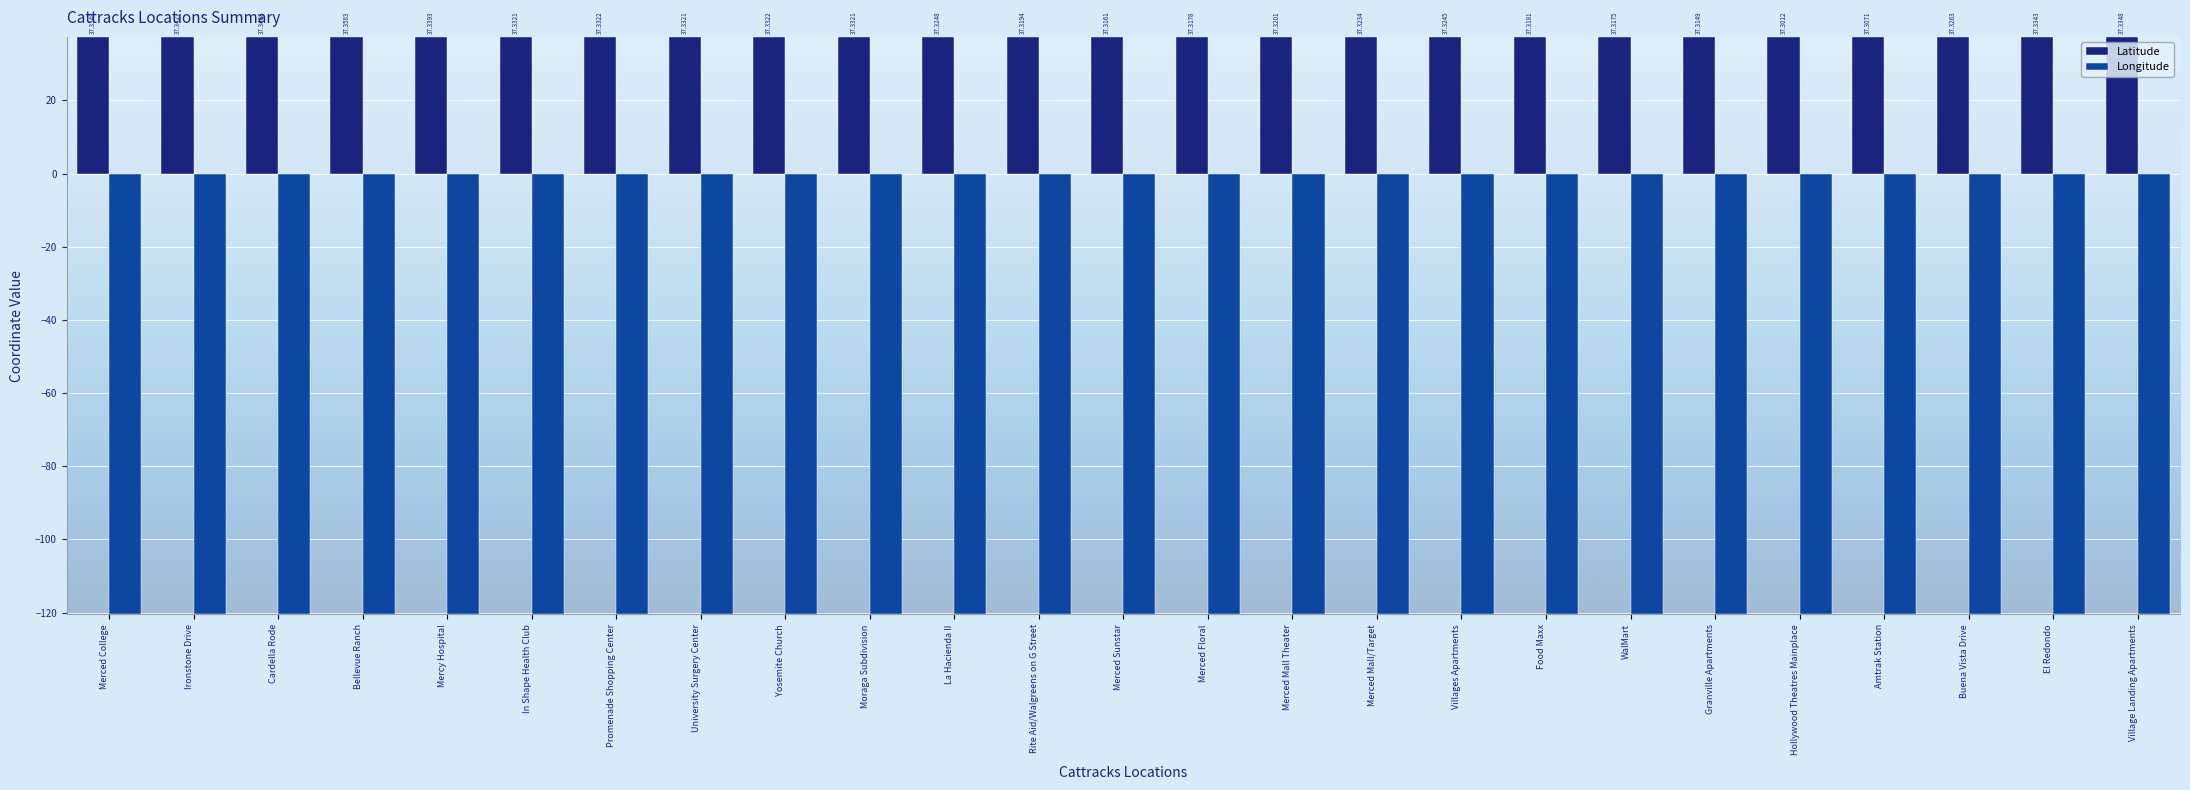

What are all the series names shown in the legend?

Latitude, Longitude